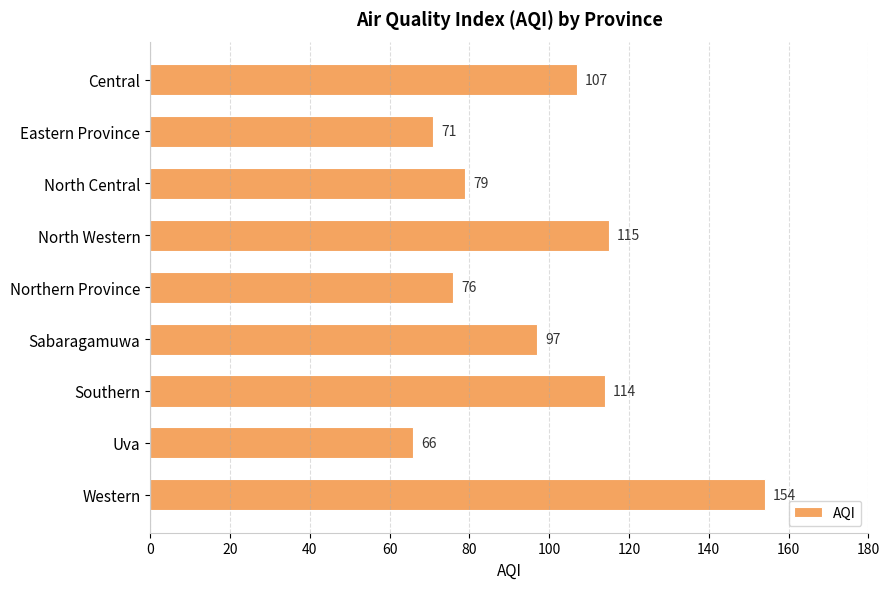

Reading top to bottom, extract all data points from this chart.

Central=107	Eastern Province=71	North Central=79	North Western=115	Northern Province=76	Sabaragamuwa=97	Southern=114	Uva=66	Western=154